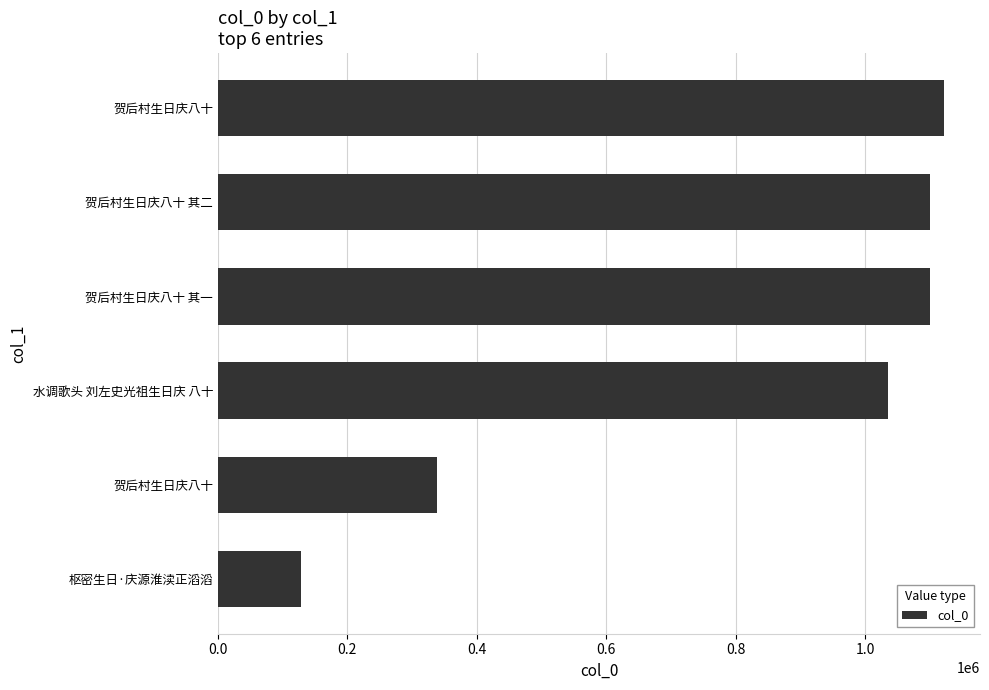

What is the difference between the second highest and minimum values?

971657